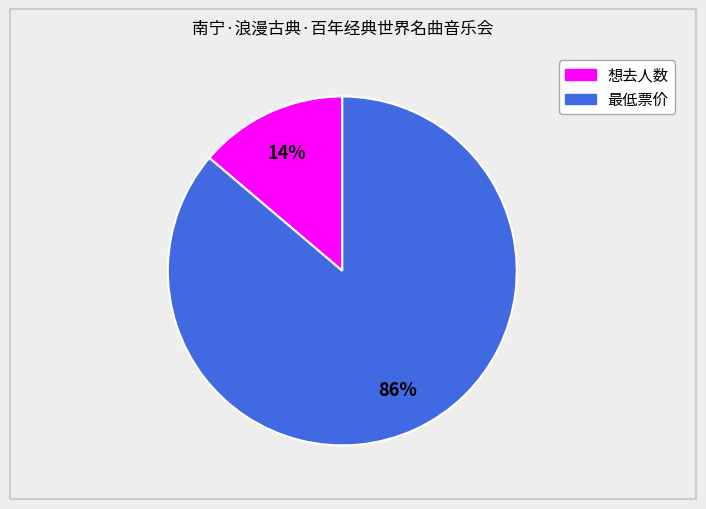

Does 最低票价 represent more than half of the total?

Yes